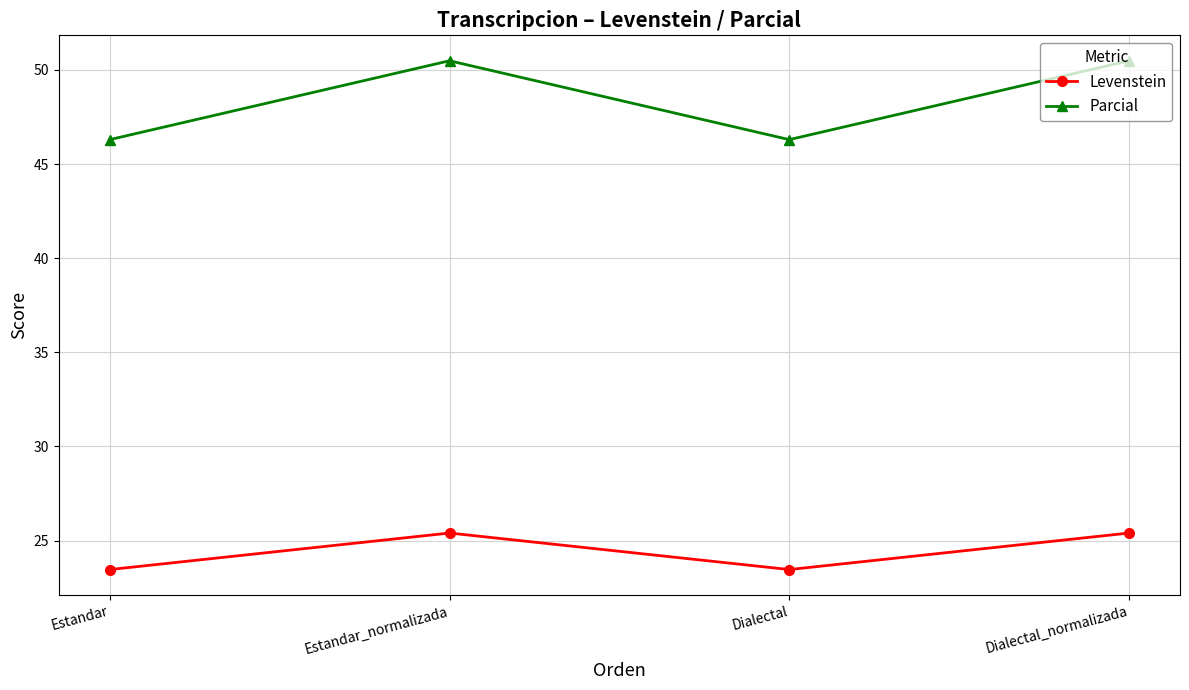

Reading left to right, what are all the values shown in this chart?

Levenstein: Estandar=23.5	Estandar_normalizada=25.4	Dialectal=23.5	Dialectal_normalizada=25.4
Parcial: Estandar=46.3	Estandar_normalizada=50.5	Dialectal=46.3	Dialectal_normalizada=50.5